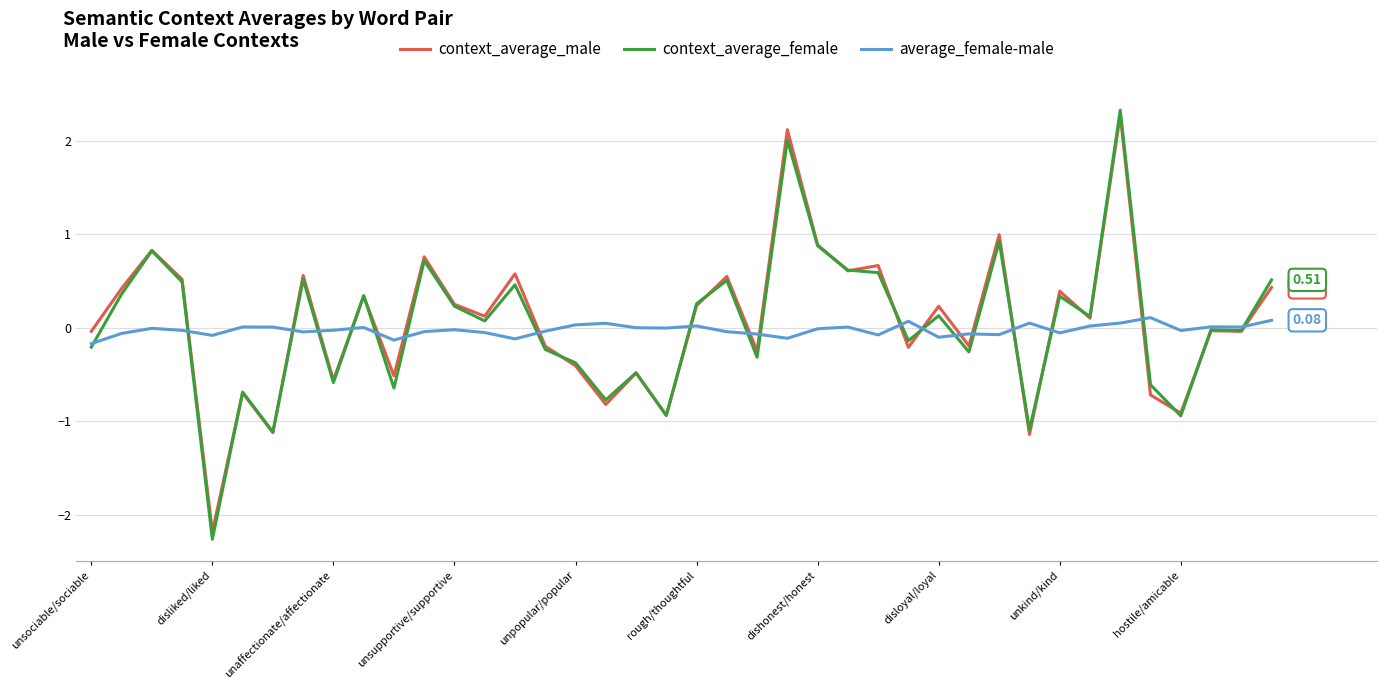

What is the average value of the context_average_male series?

0.1